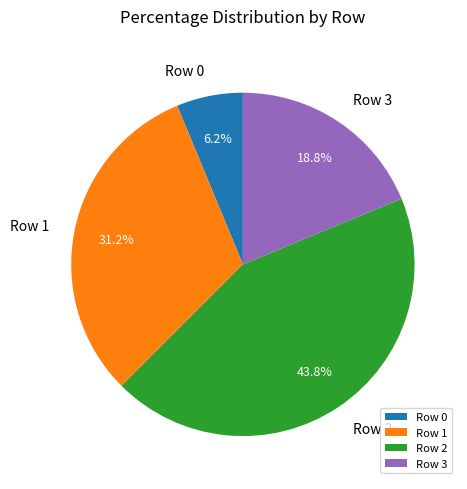

Rank the categories by value from lowest to highest.

Row 0, Row 3, Row 1, Row 2